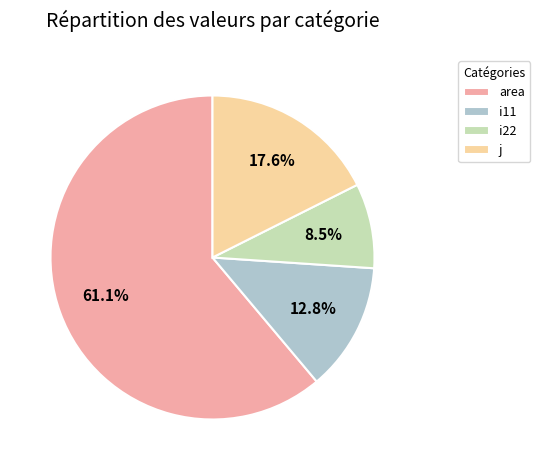

Combined, do j and i11 account for over 50%?

No